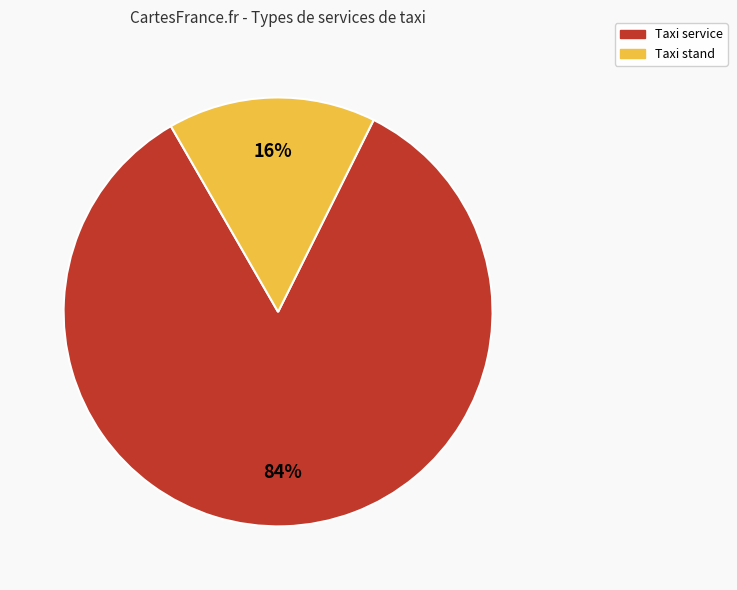

To the nearest percent, what is the average slice percentage?

50%